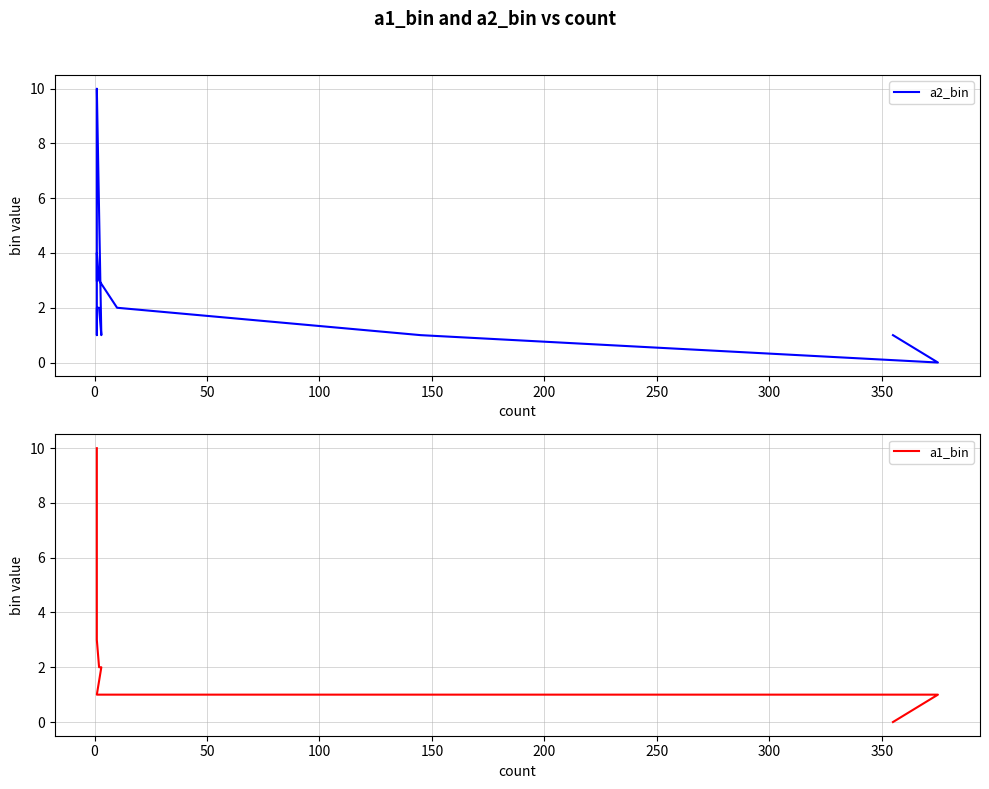

What is the difference between the second highest and minimum values in the a2_bin series?

6